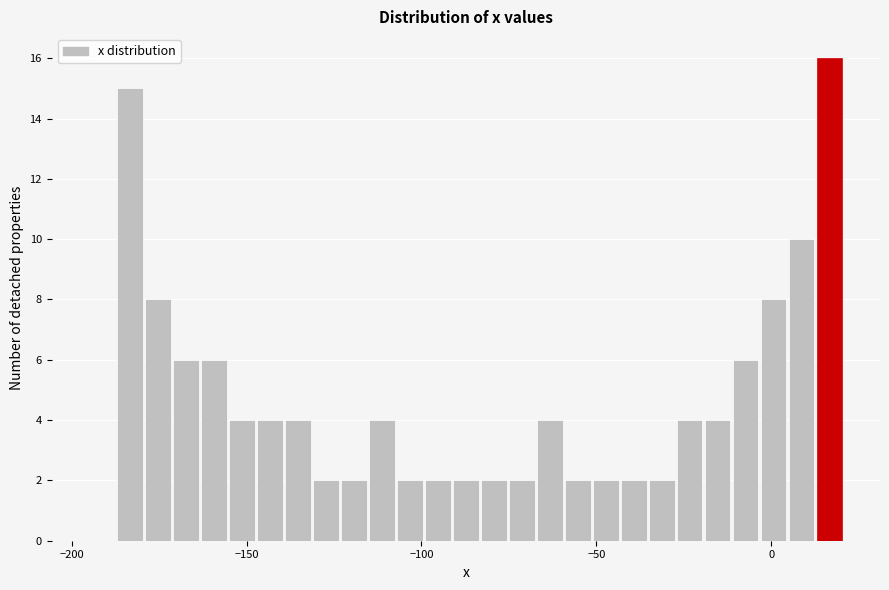

Around what value on the x-axis is the tallest bar? Give the approximate position of its centre, as read against the axis.

15